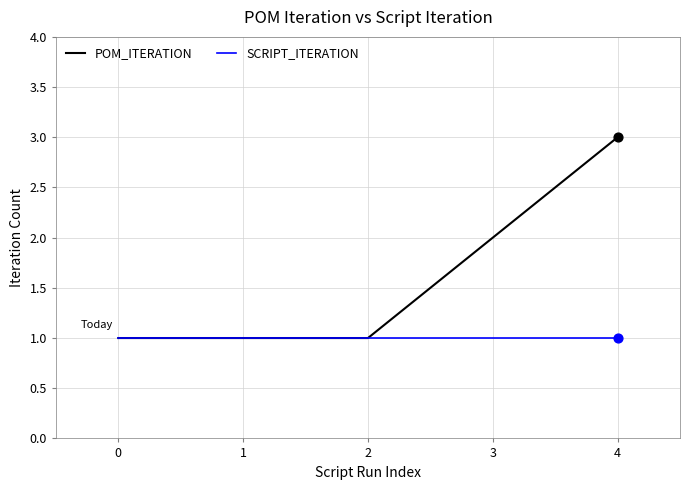

Which series has the widest spread of values?

POM_ITERATION